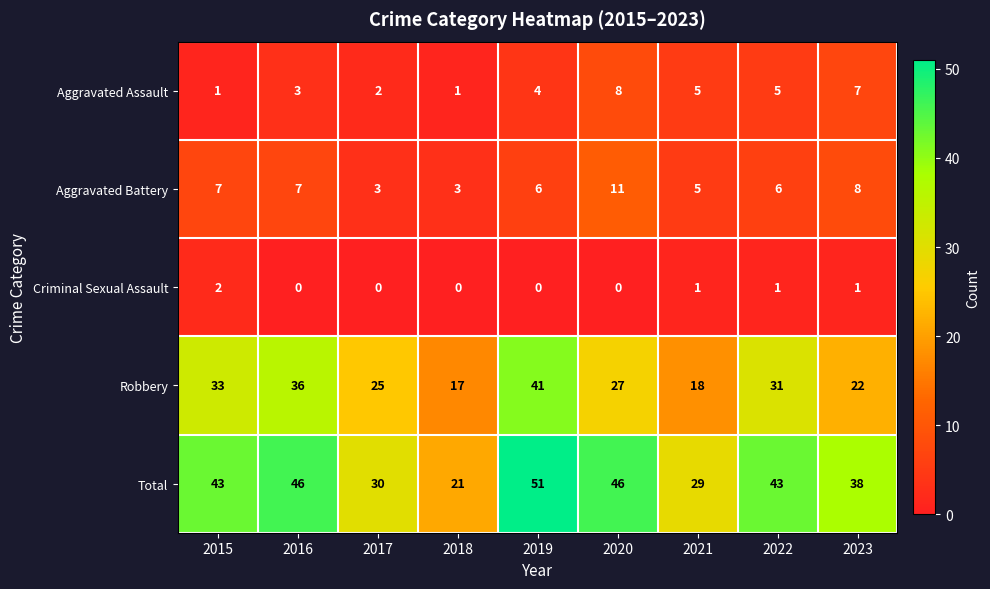

What is the difference between the maximum and minimum values in the Aggravated Assault series?

7